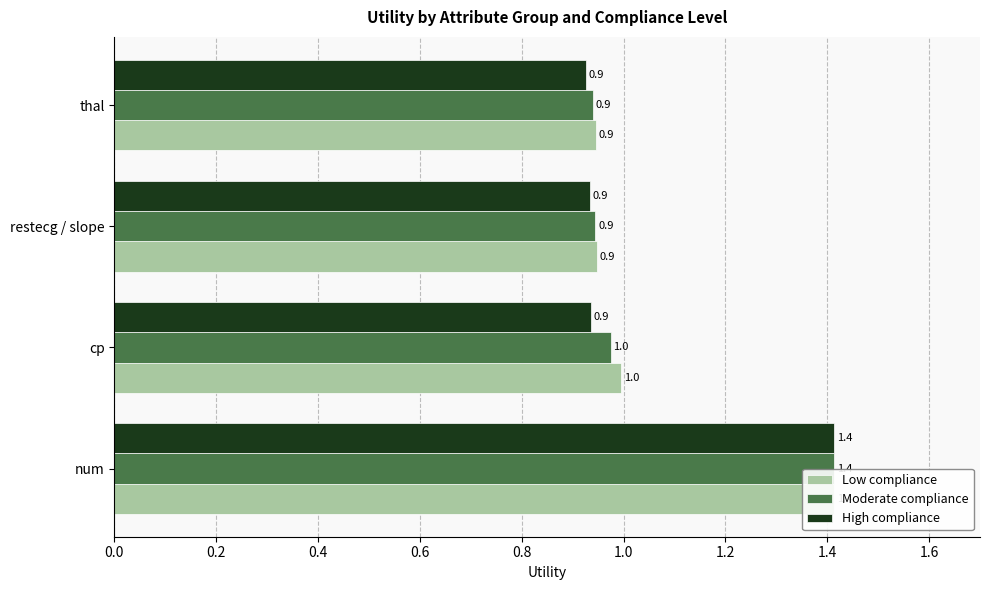

Is it true that High compliance equals 0.9 at thal?

True